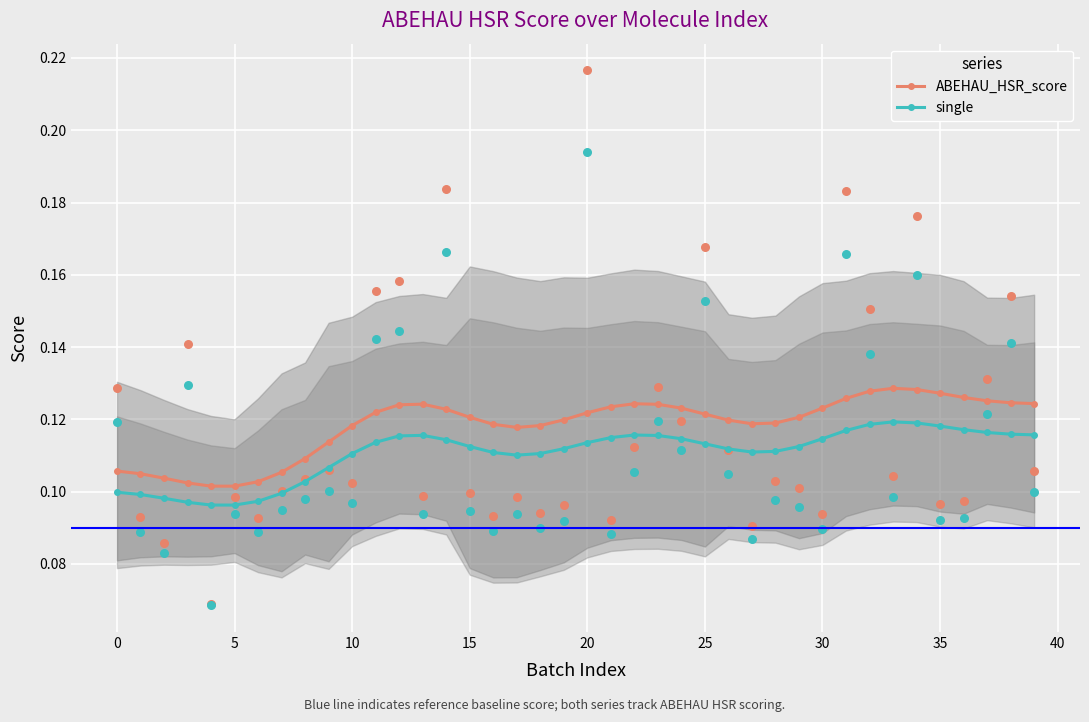

Which series has the largest Y range (max minus min)?

ABEHAU_HSR_score